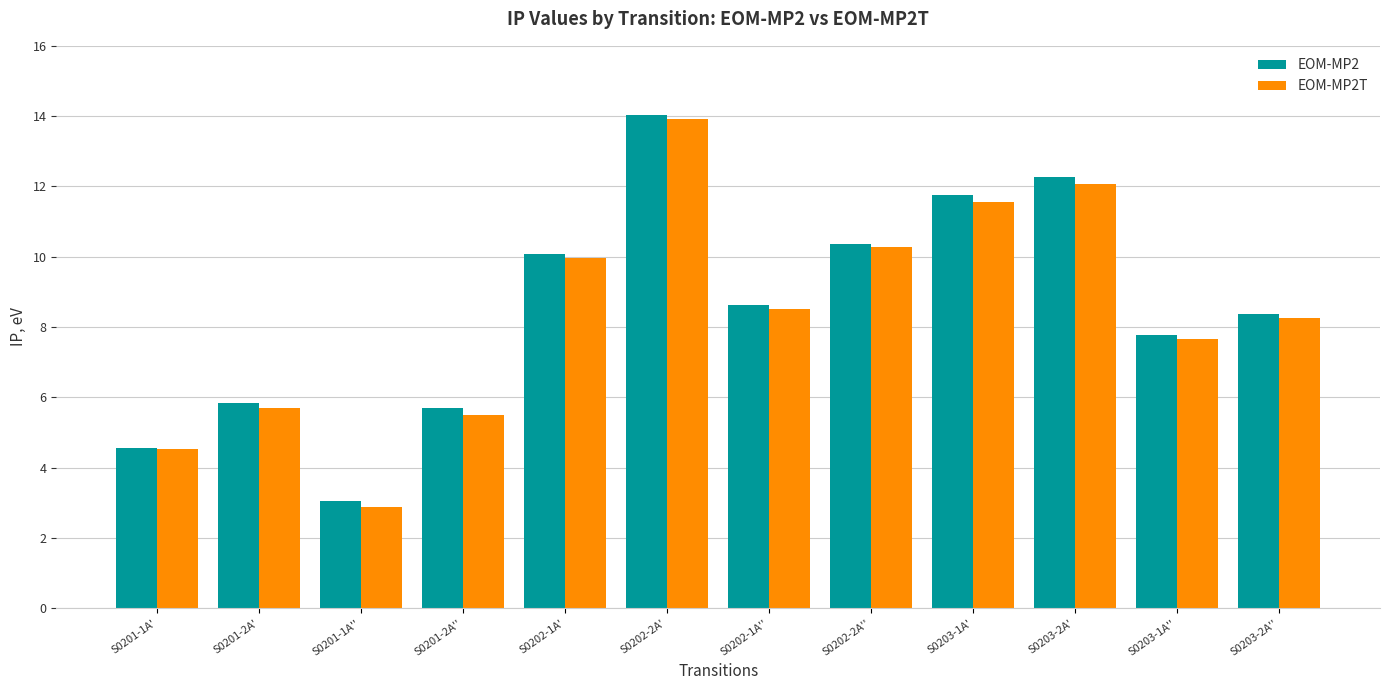

Reading left to right, transcribe all the data shown in this chart.

EOM-MP2: 4.6	5.8	3.1	5.7	10.1	14.0	8.6	10.4	11.7	12.3	7.8	8.4
EOM-MP2T: 4.5	5.7	2.9	5.5	10.0	13.9	8.5	10.3	11.6	12.1	7.6	8.3